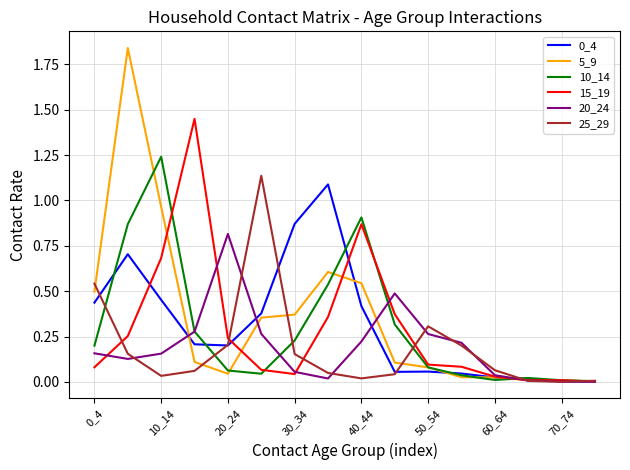

What is the highest value of the 20_24 series?

0.8